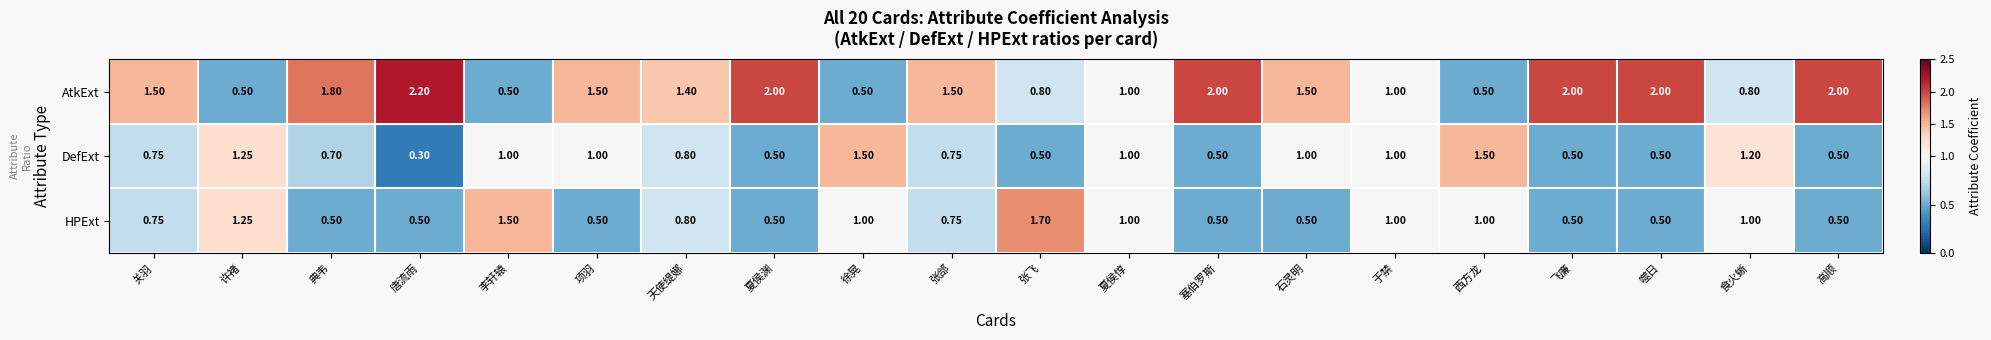

Where does the AtkExt series first go above 1?

关羽